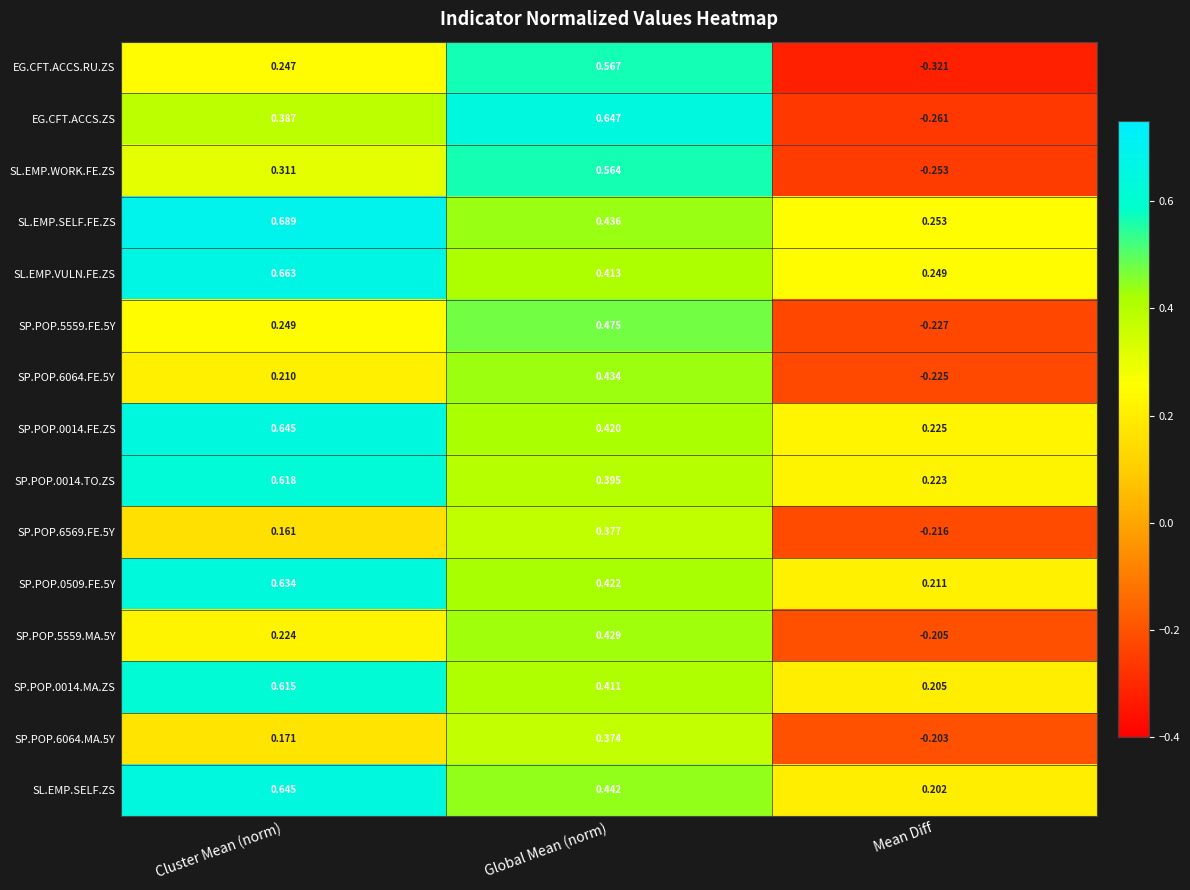

List the labels in order of SP.POP.0509.FE.5Y value, smallest first.

Mean Diff, Global Mean (norm), Cluster Mean (norm)